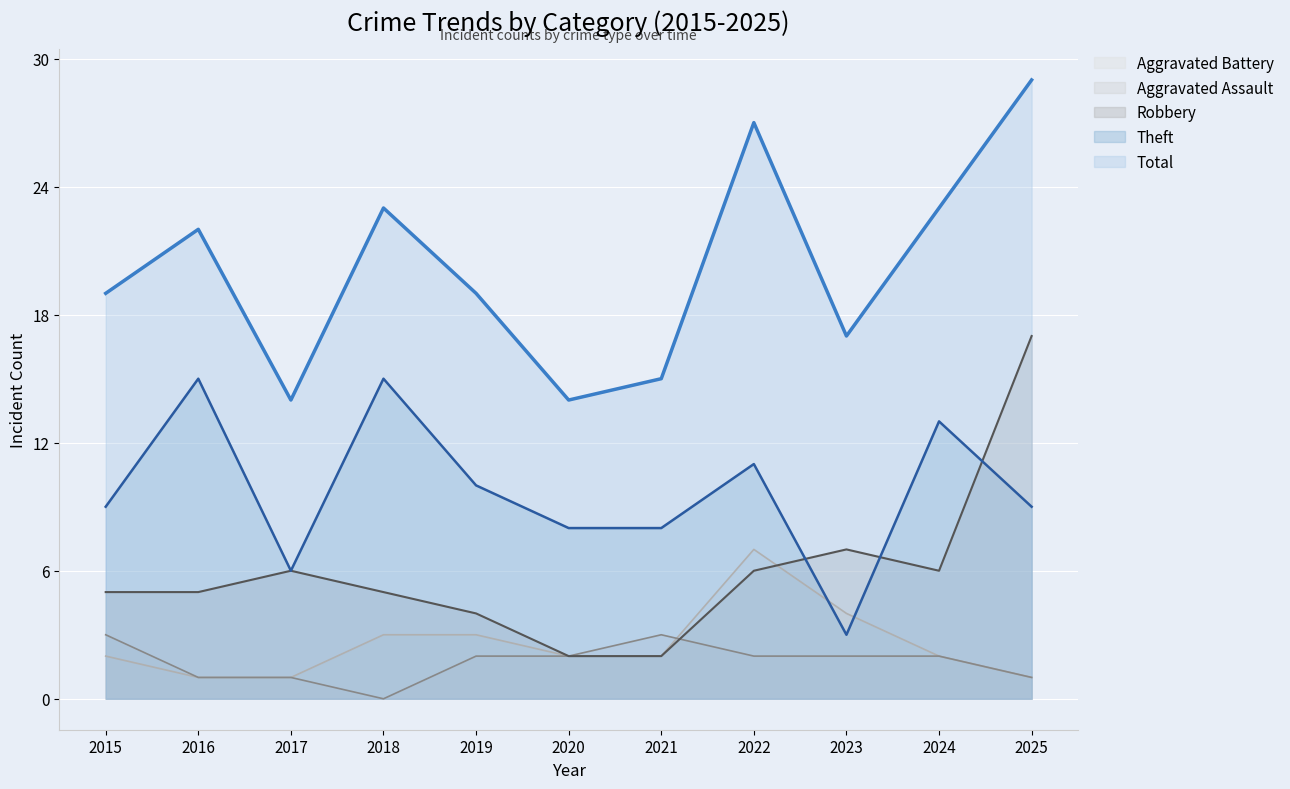

In Aggravated Battery, how many points are higher than both neighbors (excluding endpoints)?

1